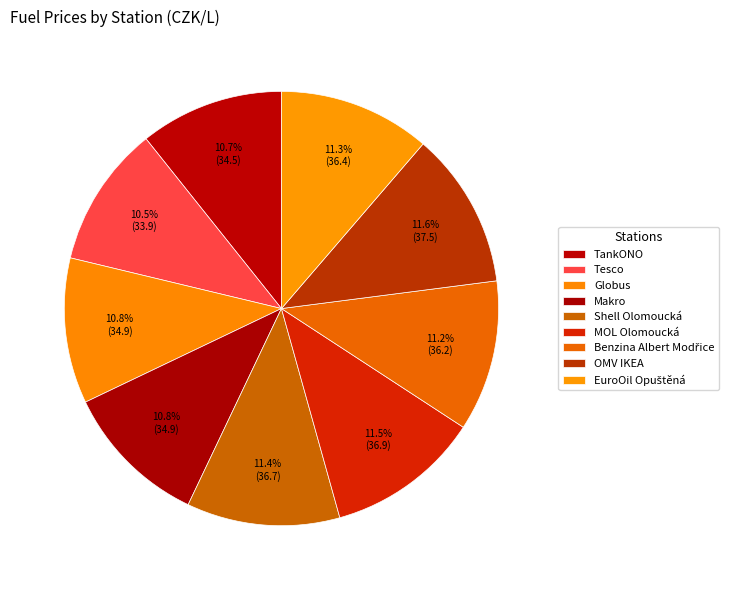

To the nearest percent, what is the difference between the largest and smallest slice percentages?

1%